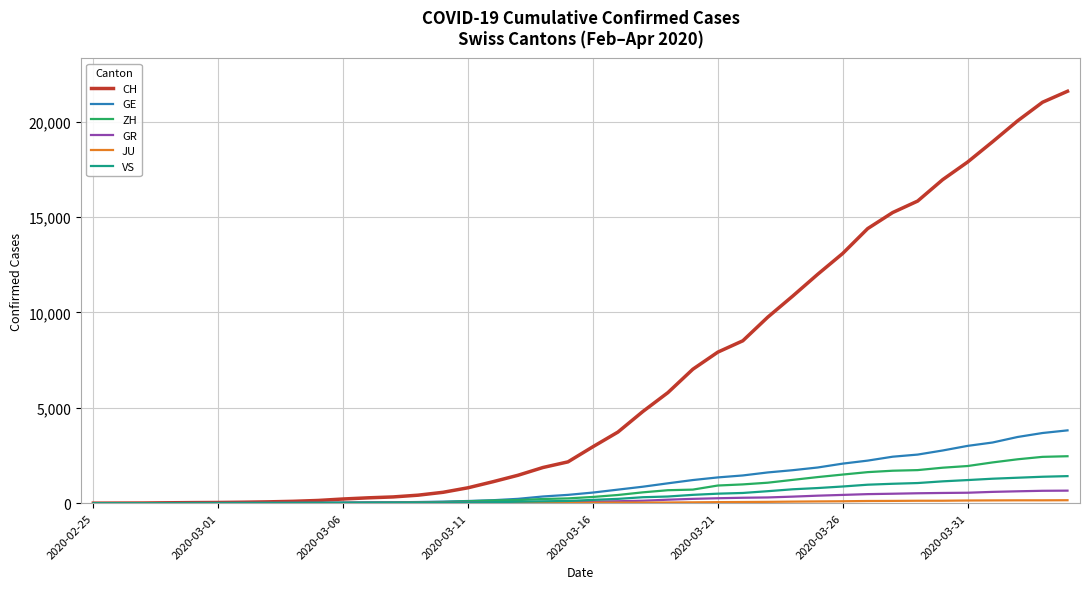

Which series has the largest range (max minus min)?

CH